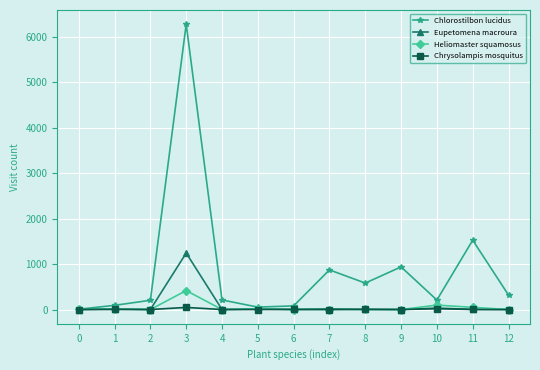

How many categories are shown in the chart?

13